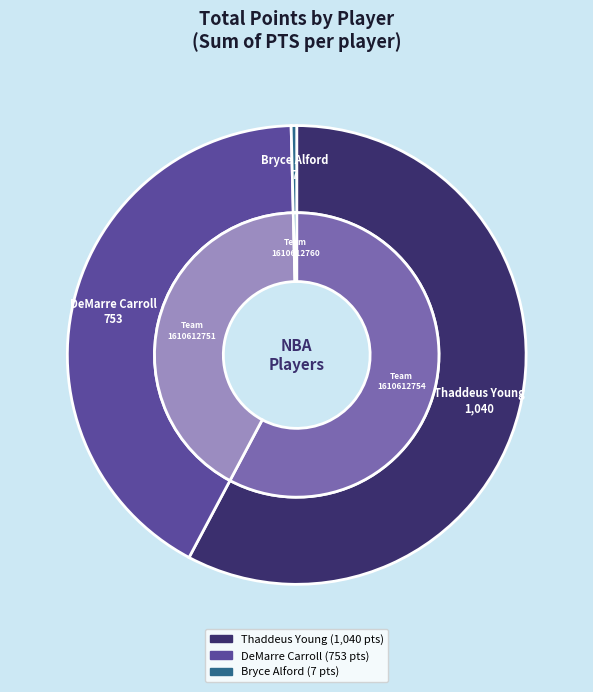

Is the sum of Thaddeus Young and Bryce Alford greater than half?

Yes